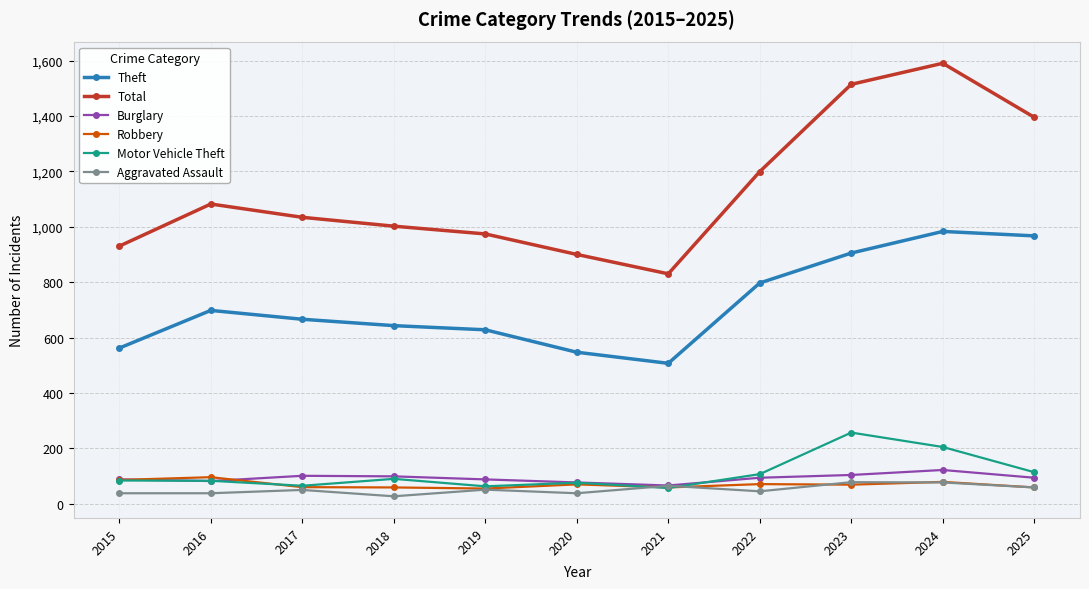

What is the value of the Aggravated Assault point at the 7th from the left?

65